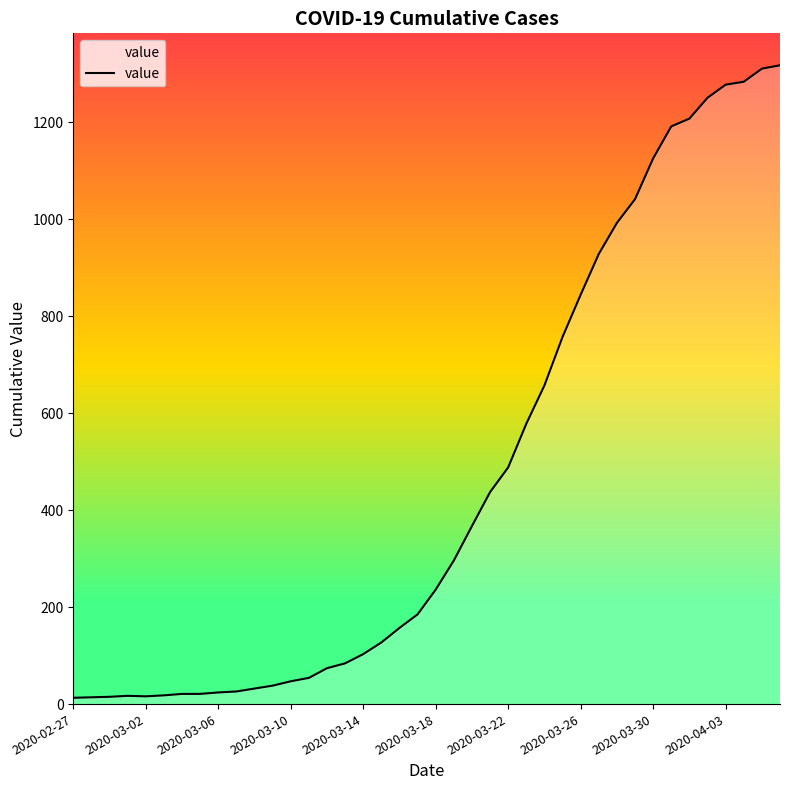

What is the greatest value displayed?

1317